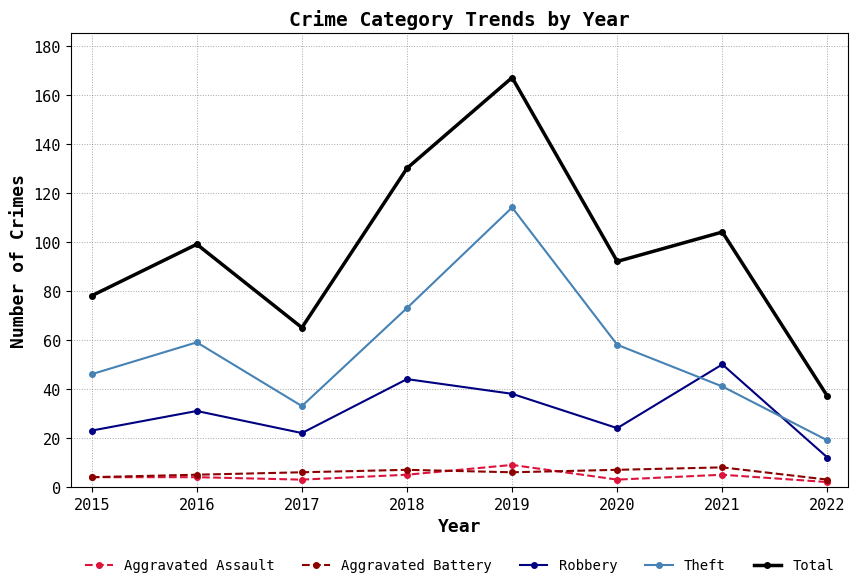

At which label does Theft first exceed 58?

2016